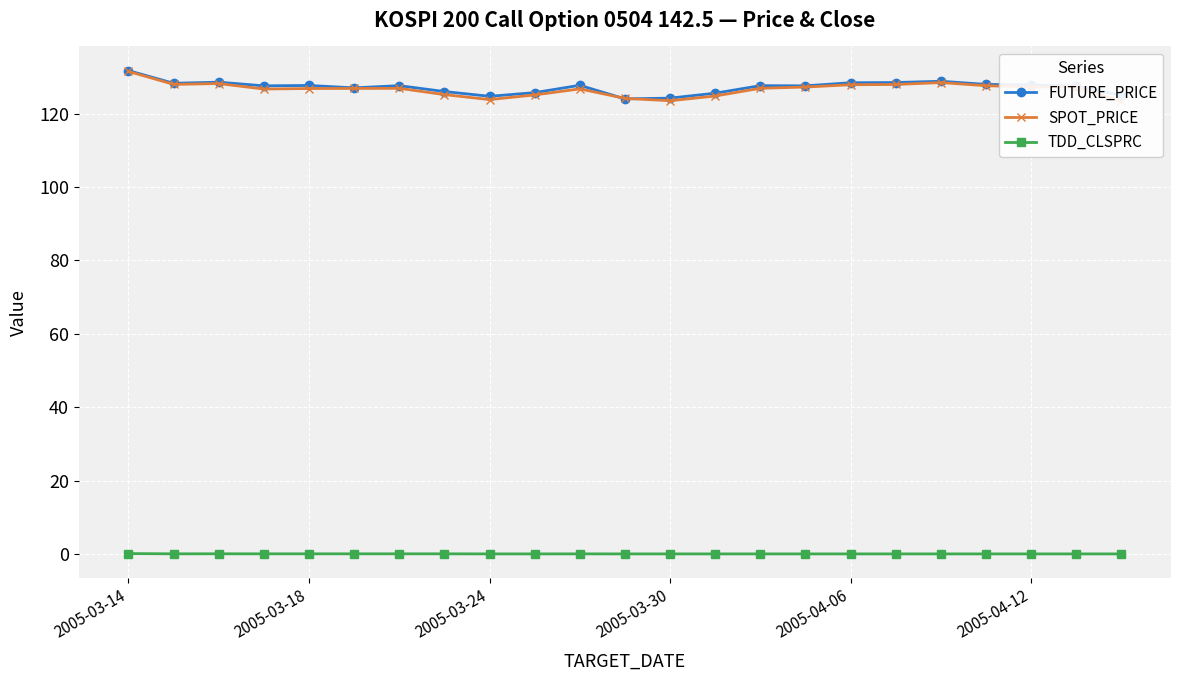

The FUTURE_PRICE series shows 58.7 at 2005-04-06. True or false?

False